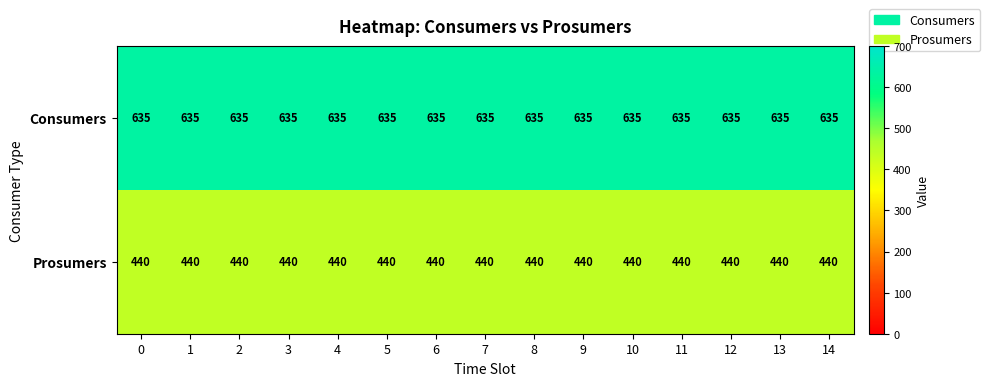

Which series has the largest total across all categories?

Consumers